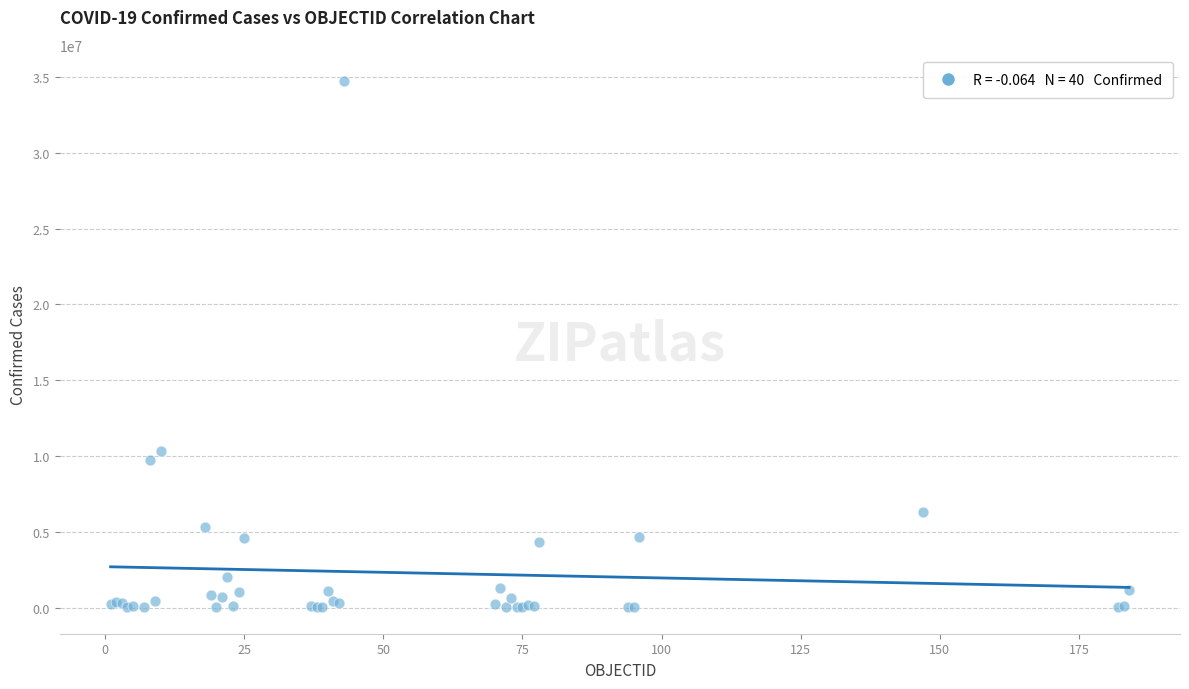

What Y value in the scatter plot is closest to 17373735?

10308168